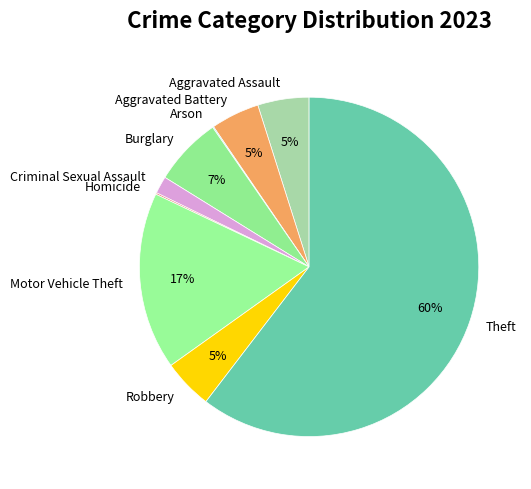

What is the majority slice?

Theft